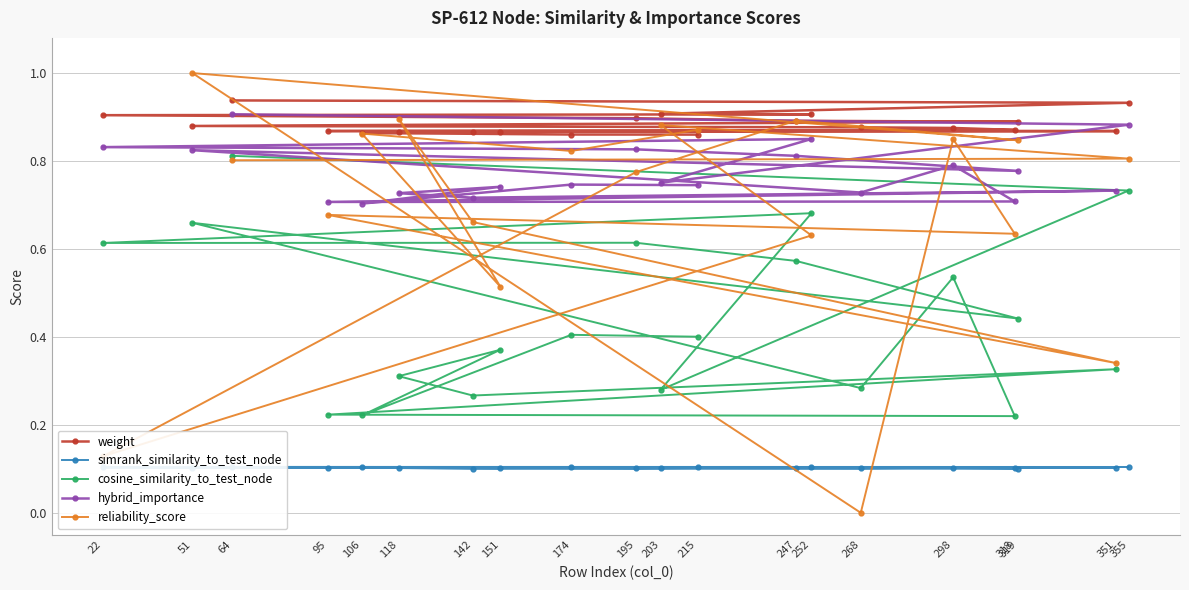

Is it true that weight equals 0.4 at 268?

False